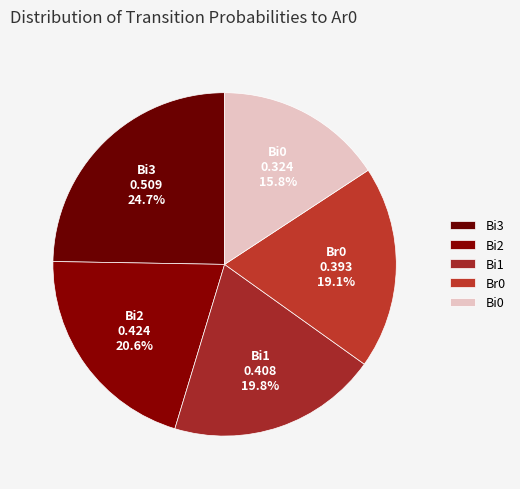

How many slices are in this pie chart?

5